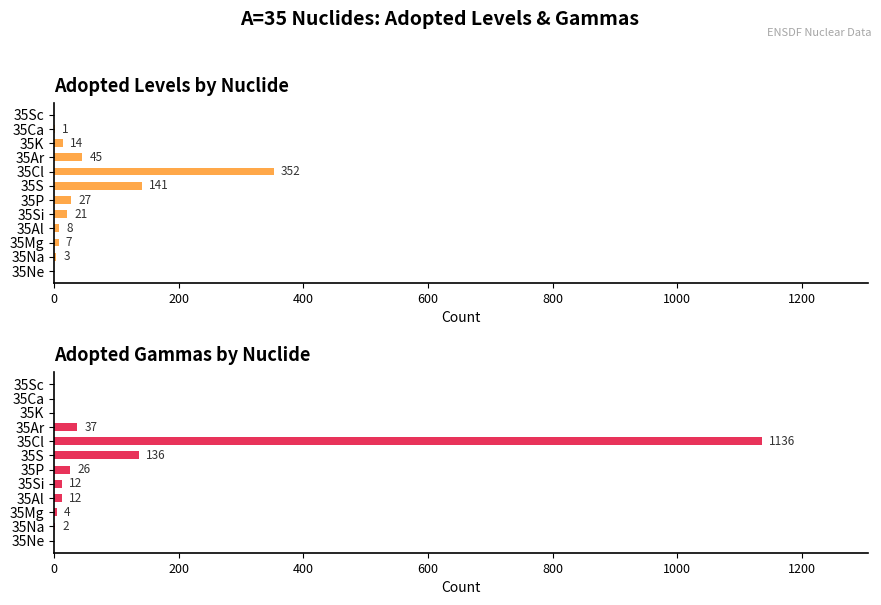

What position from the right is 35Sc?

1